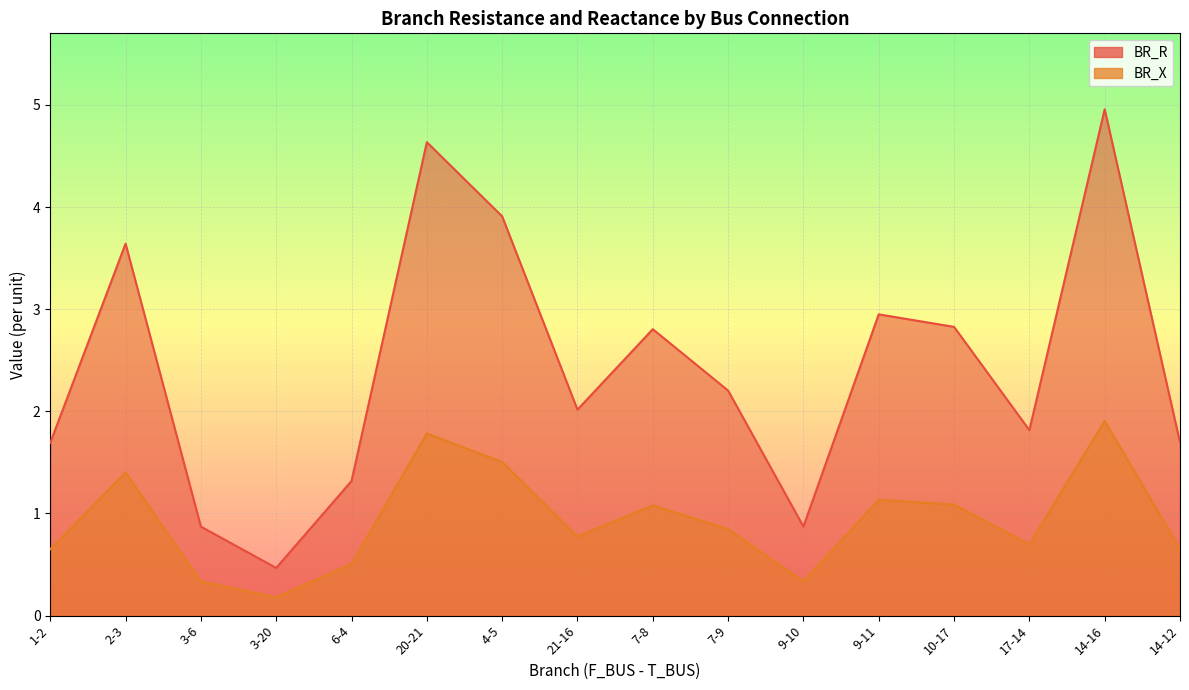

True or false: BR_R has more than 1 points higher than both neighbors.

True